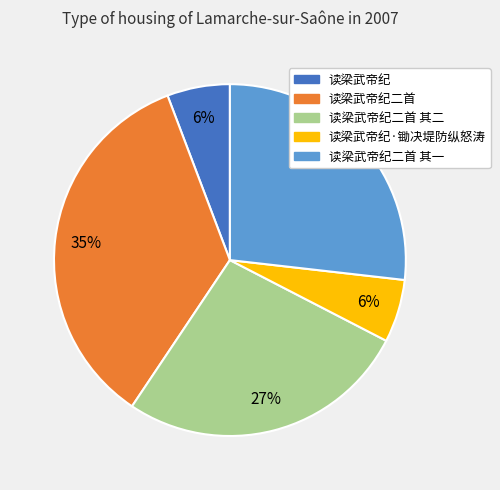

To the nearest percent, what is the difference between the largest and smallest slice percentages?

29%